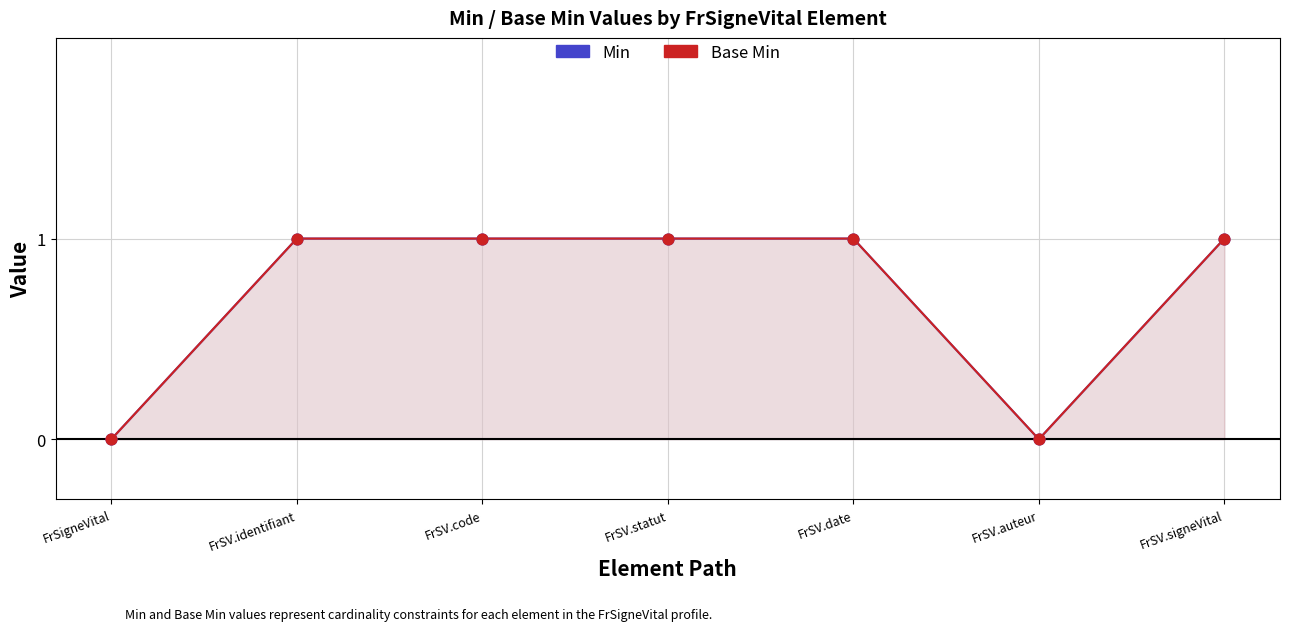

Is the value of Min at FrSV.code greater than the value of Base Min at FrSV.auteur?

Yes